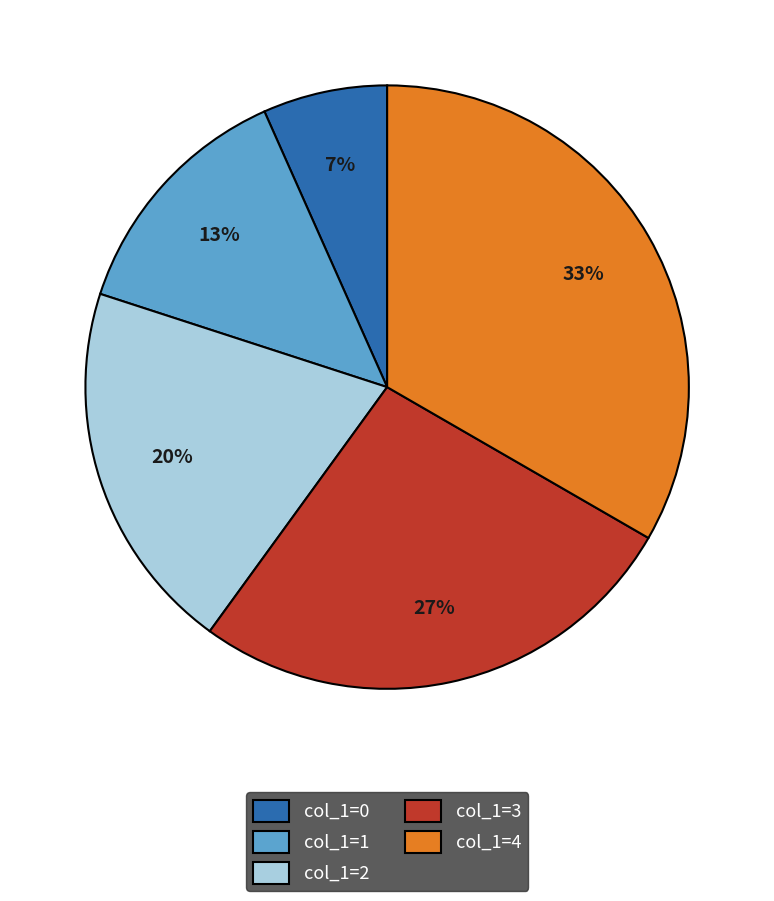

The col_1=2 slice represents 20% of the pie. True or false?

True